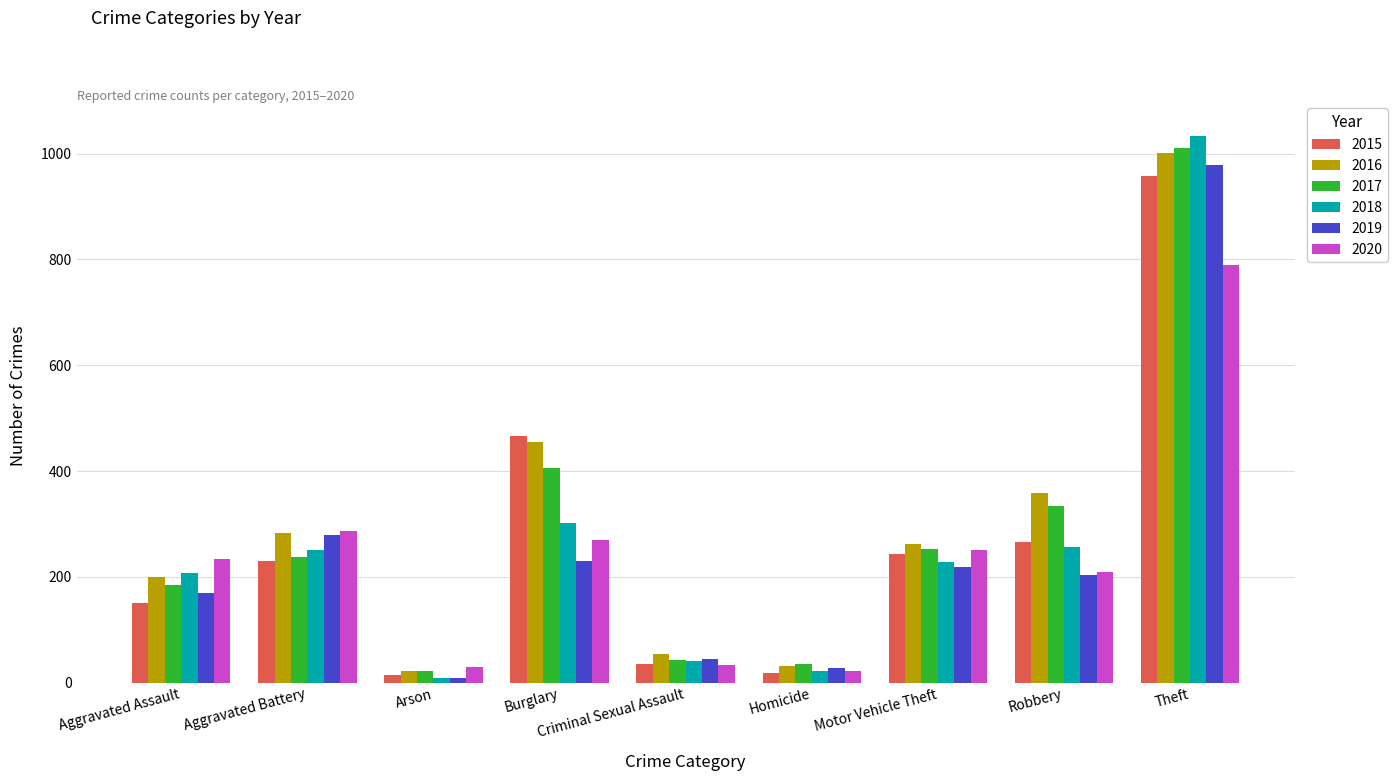

Is the value of 2015 at Homicide greater than the value of 2019 at Theft?

No